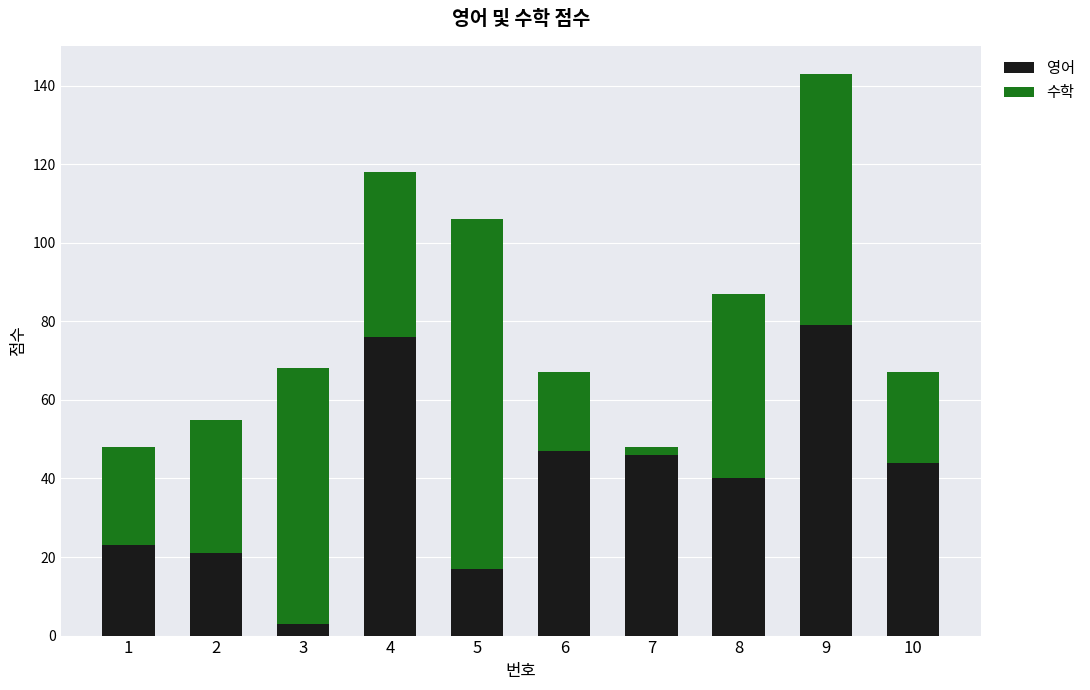

How many distinct data groups are displayed?

2